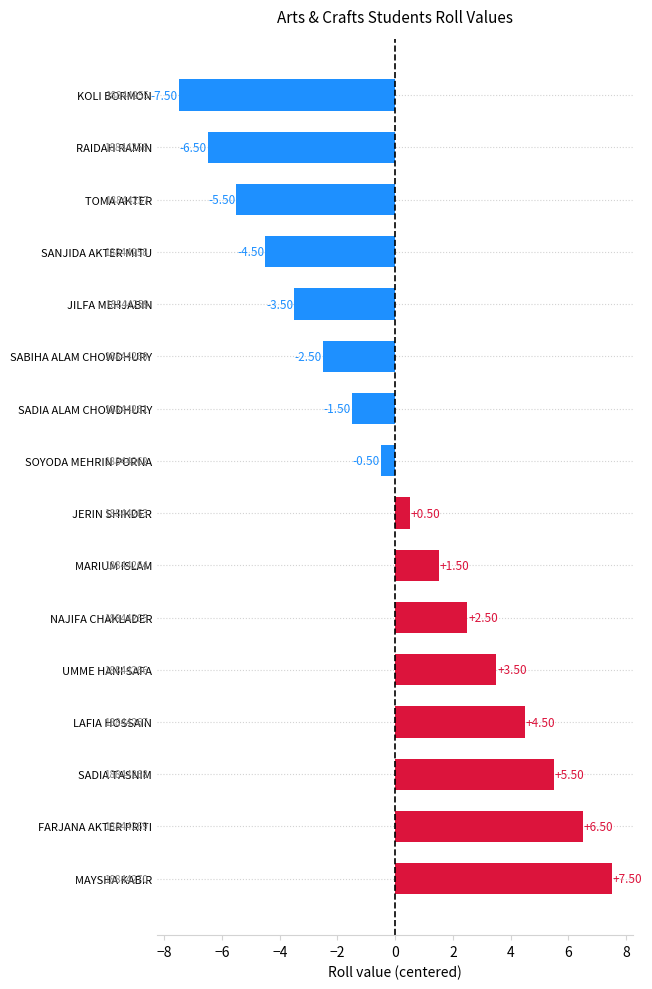

At which label is the value closest to 0?

SOYODA MEHRIN PORNA